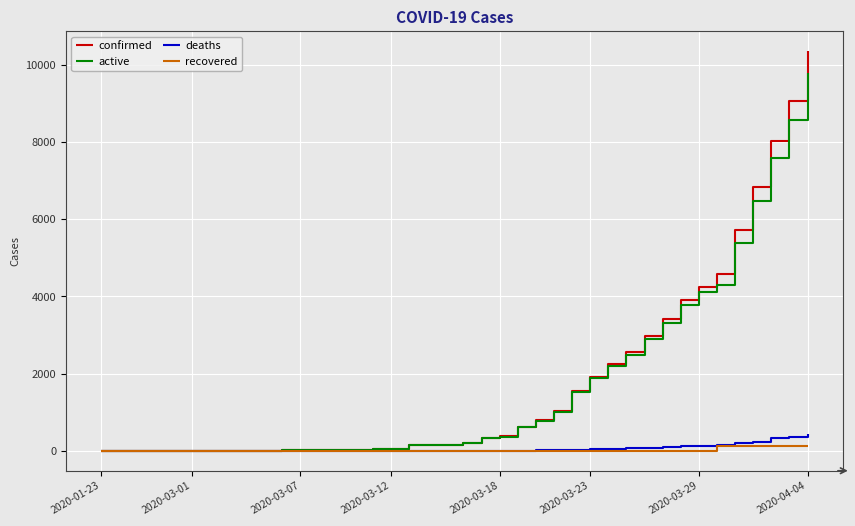

What is the greatest value displayed?

10360